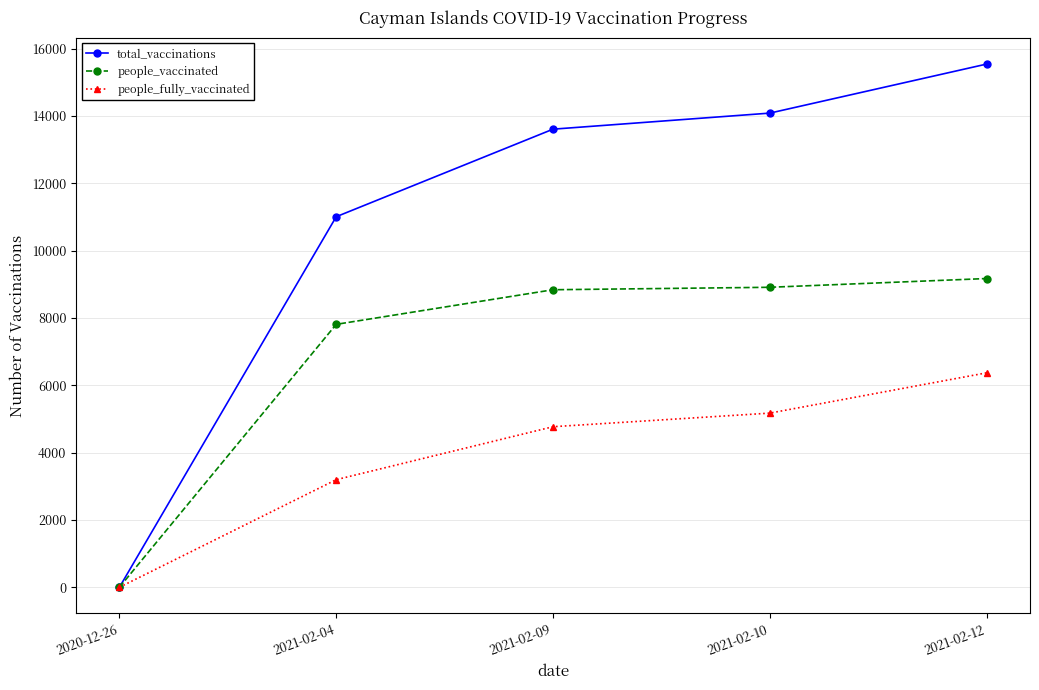

What is the highest value of the people_vaccinated series?

9172